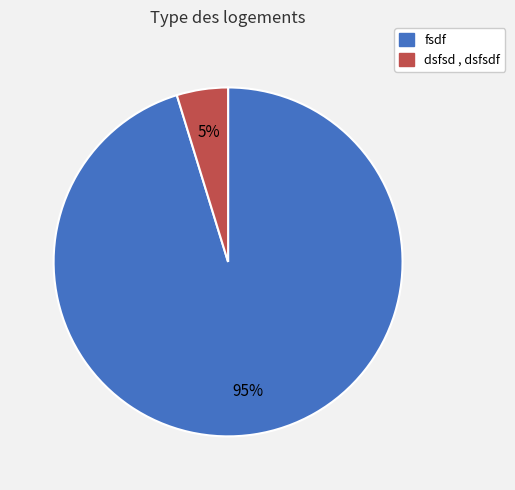

What is the majority slice?

fsdf